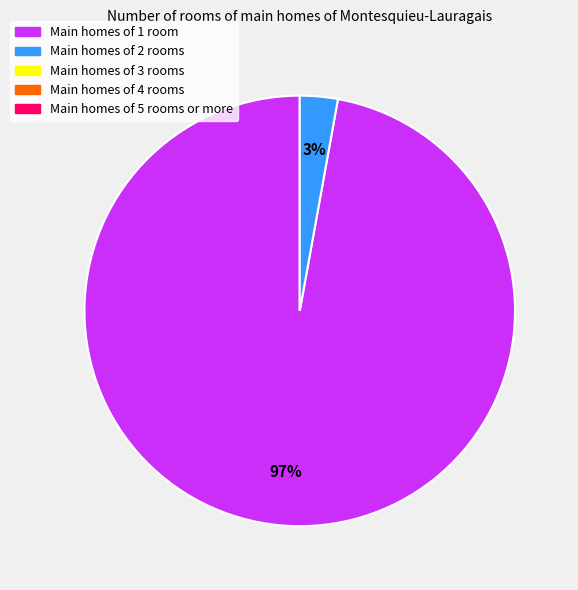

To the nearest percent, what is the difference between the largest and smallest slice percentages?

94%